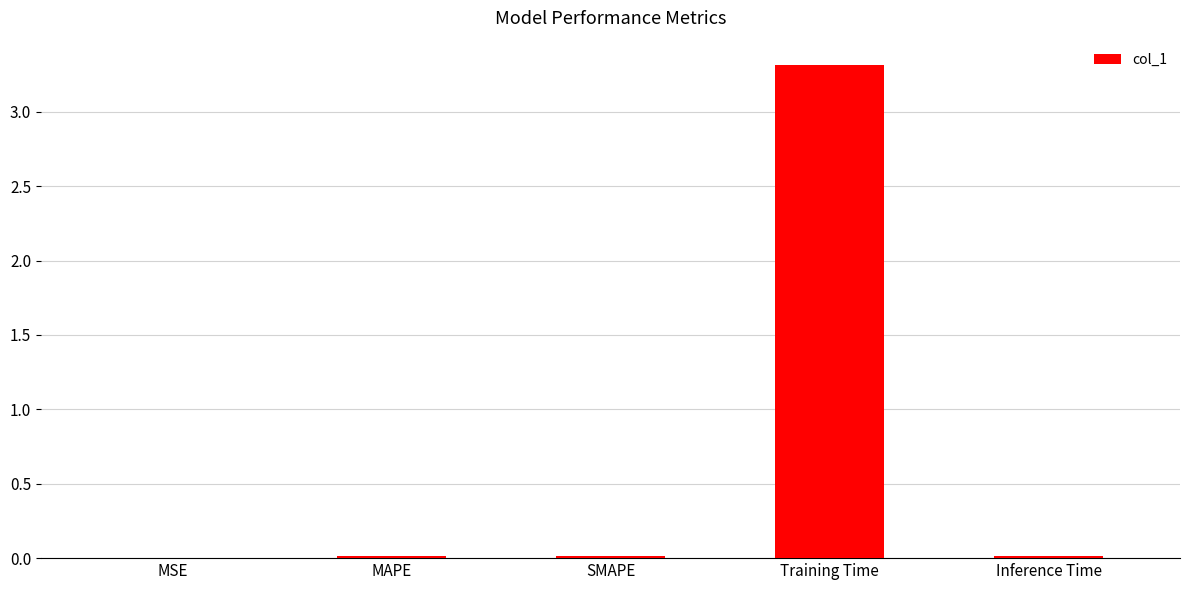

What is the sum of all values?

3.4